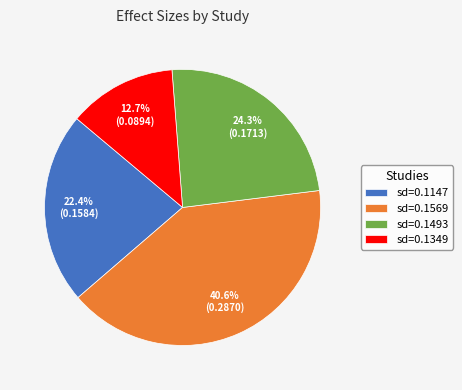

Between sd=0.1349 and sd=0.1147, which is larger?

sd=0.1147